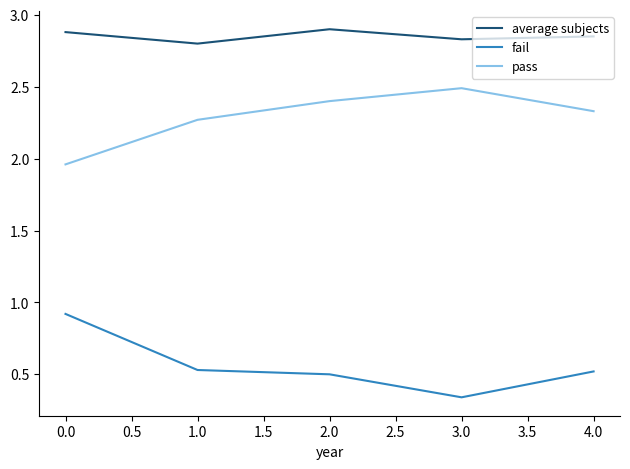

What is the total value across all series at 0.0?

5.8